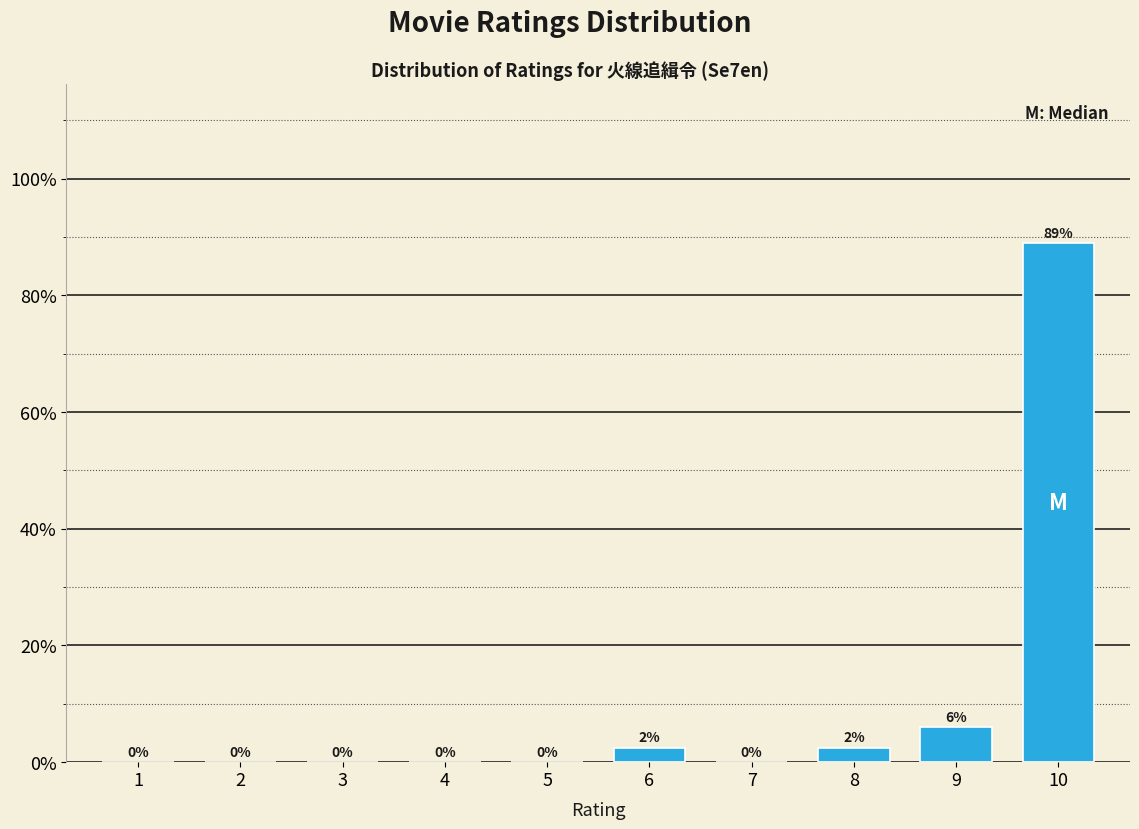

What is the maximum value shown in the chart?

89.0